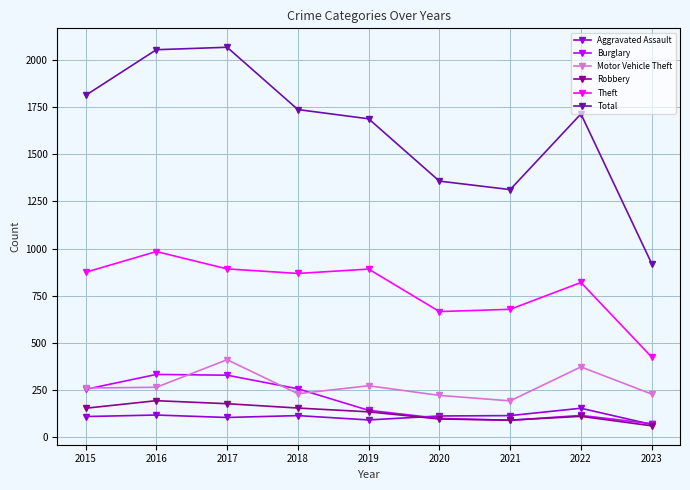

What is the difference between the maximum and second lowest values in the Aggravated Assault series?

62